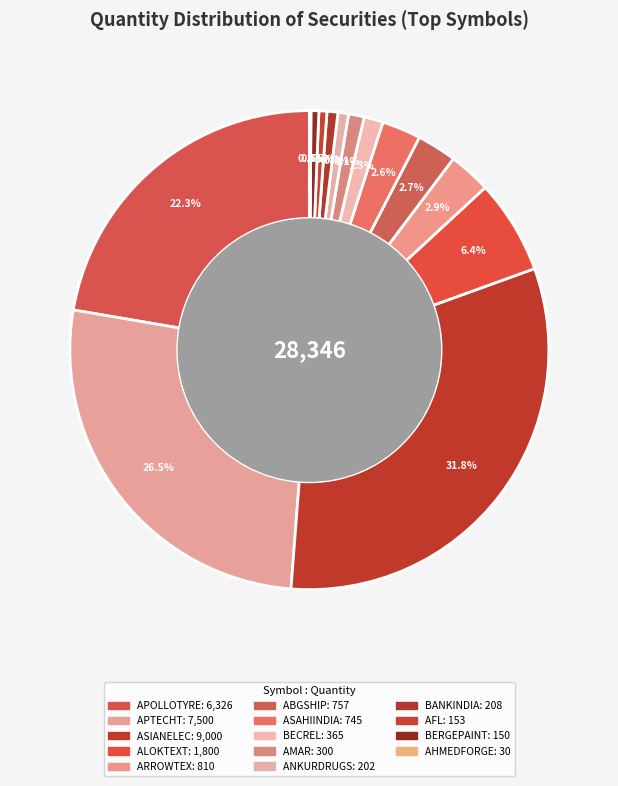

Is it true that ASIANELEC is 41% of the pie?

False